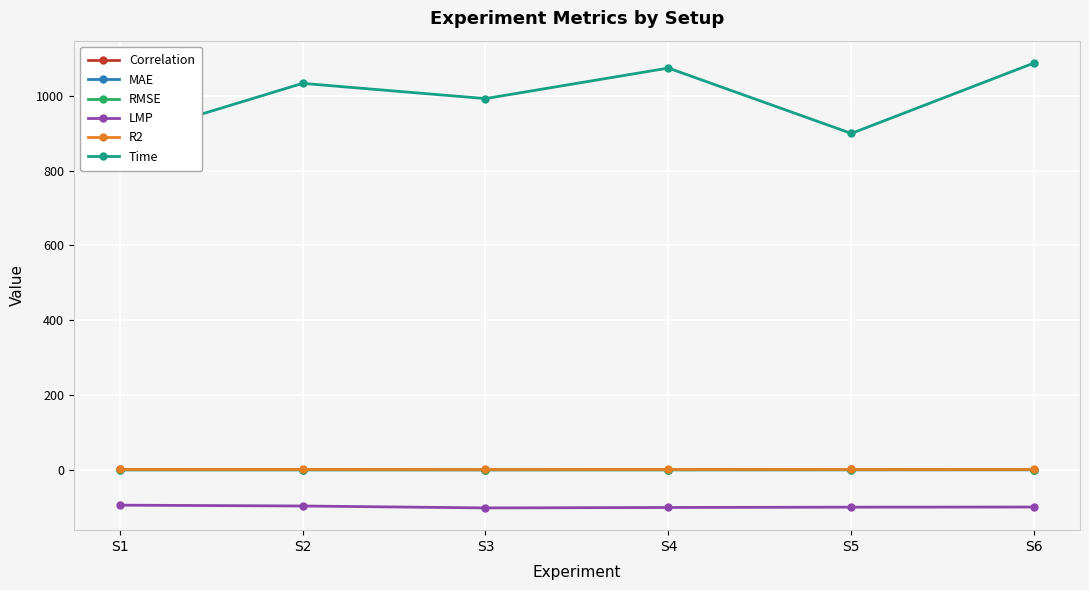

Which series has the largest total across all categories?

Time